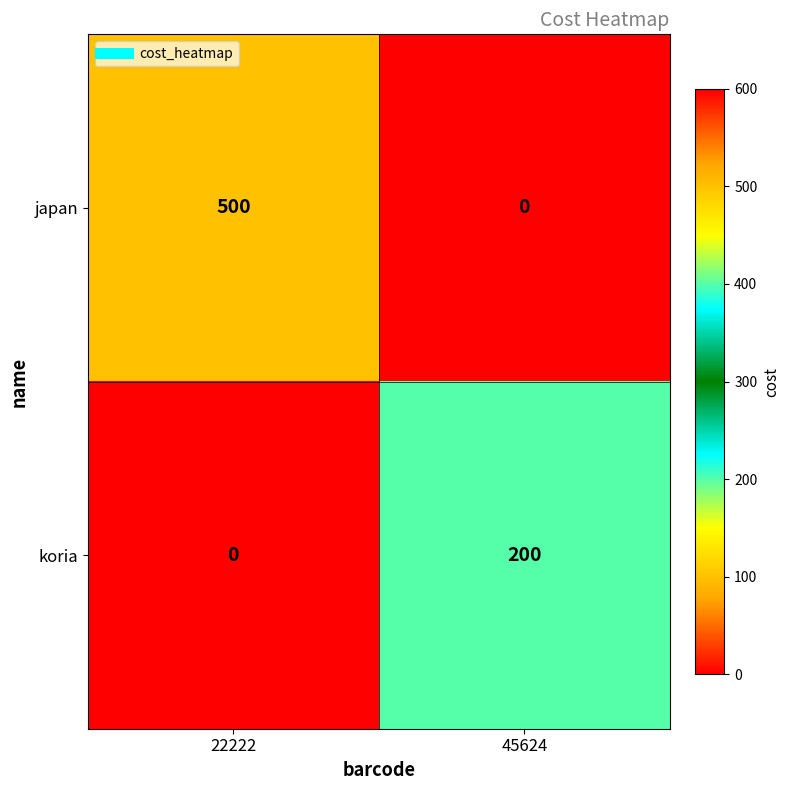

What is the average value of the japan series?

250